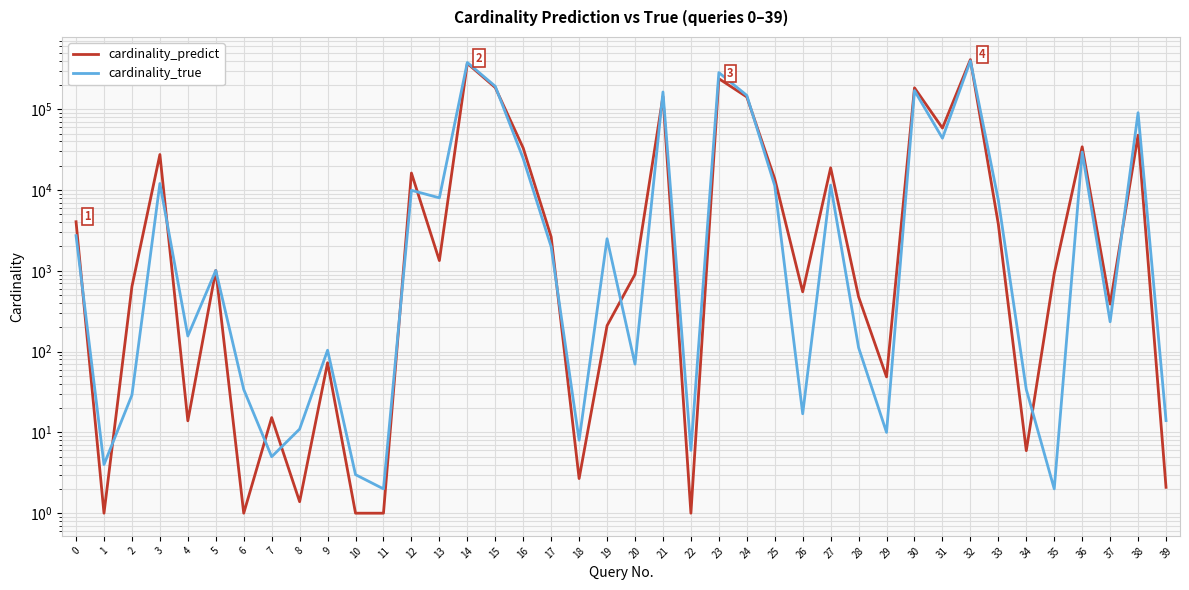

Which label corresponds to the largest value in the chart?

32